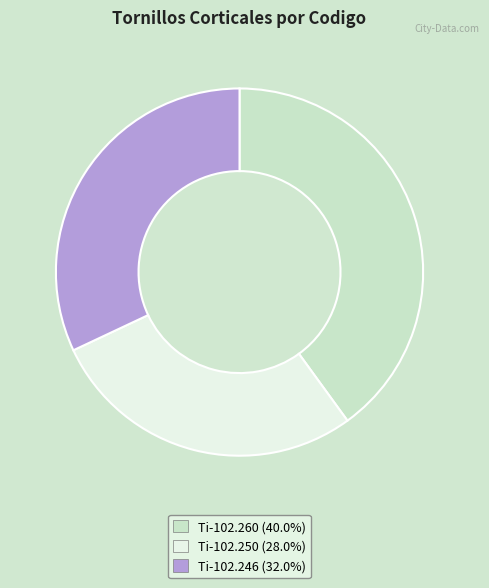

How many slices are in this pie chart?

3